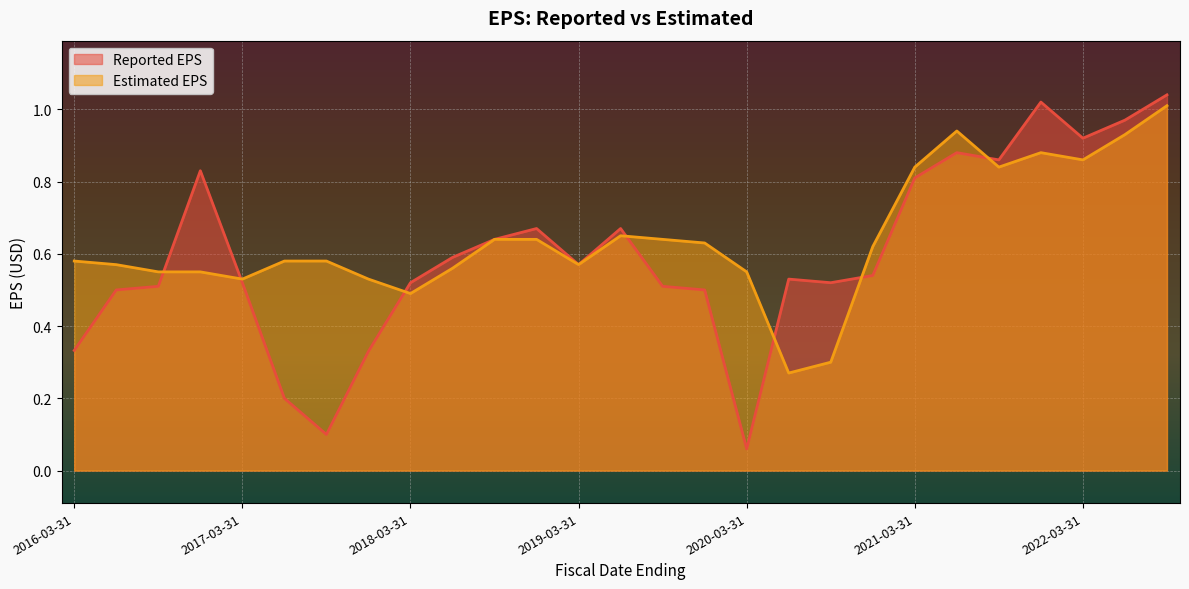

In Reported EPS, how many points are lower than both neighbors (excluding endpoints)?

6